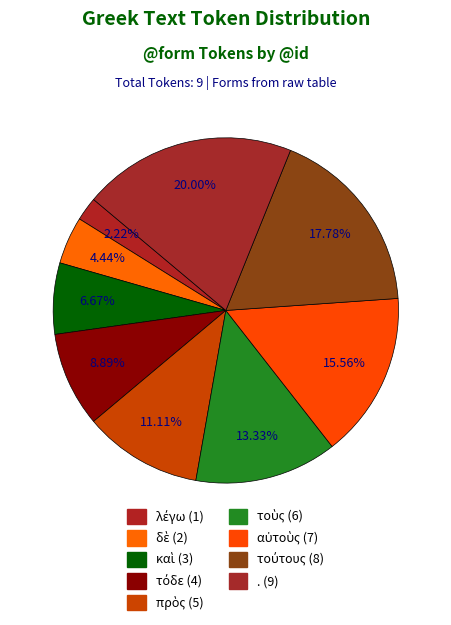

What percentage is the τόδε slice, to the nearest percent?

9%